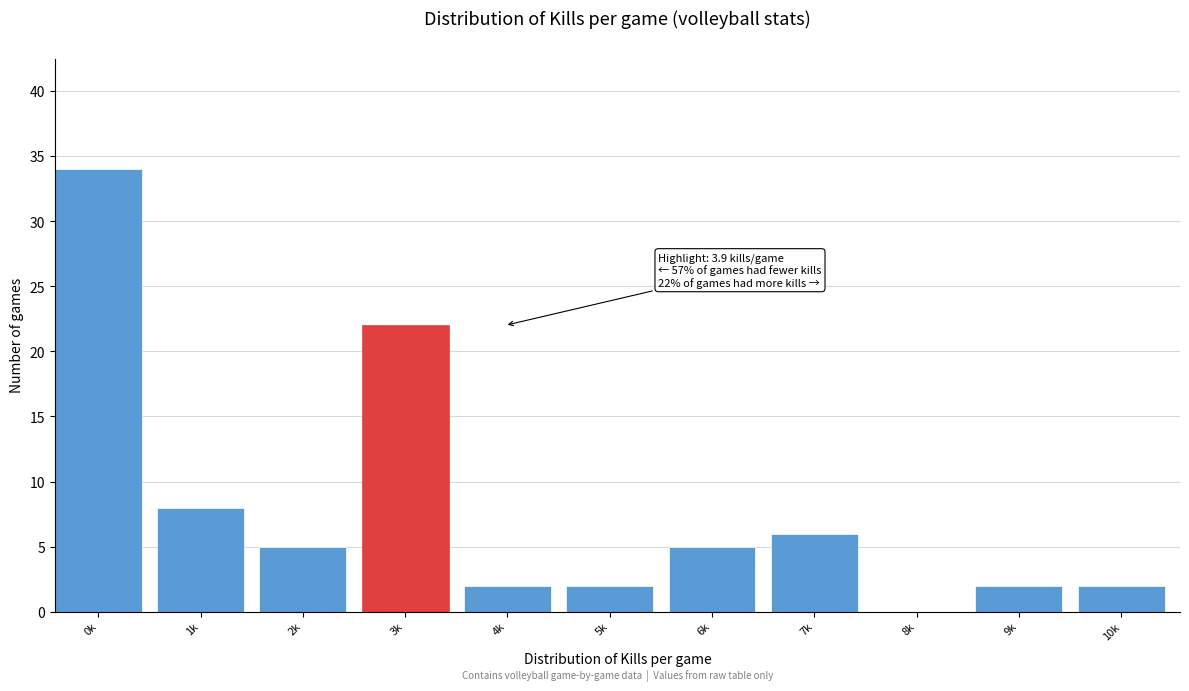

Reading left to right, list all the values displayed in this chart.

0k=34	1k=8	2k=5	3k=22	4k=2	5k=2	6k=5	7k=6	8k=0	9k=2	10k=2